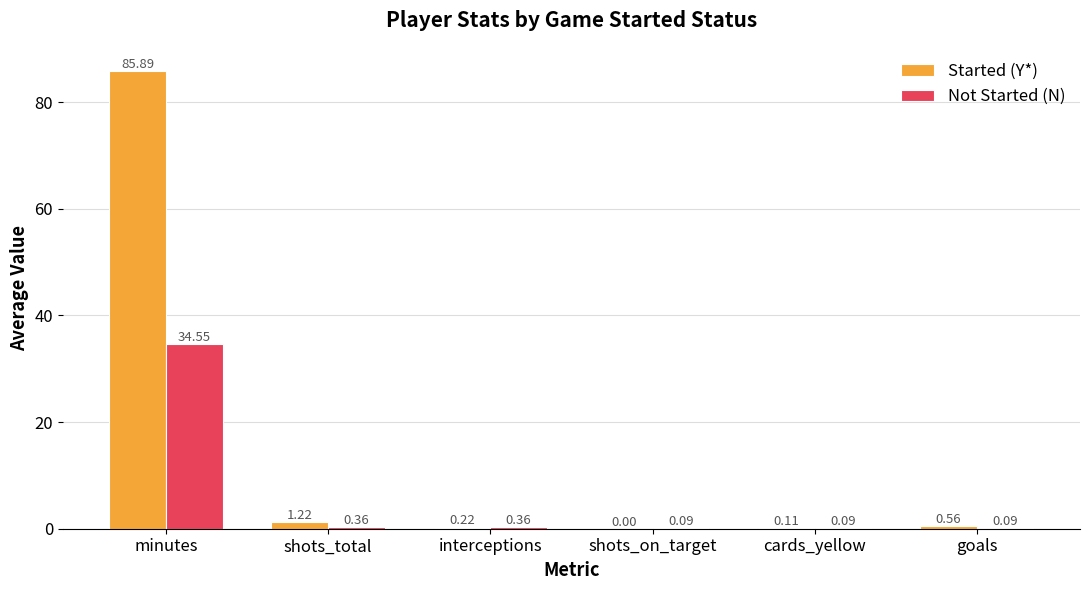

Which series changed the most between interceptions and goals?

Started (Y*)